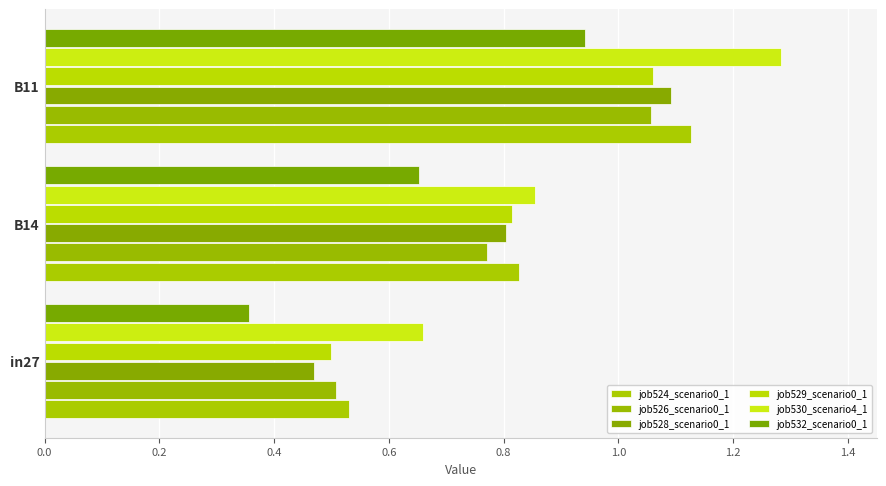

At how many categories does at least one series exceed 0?

3